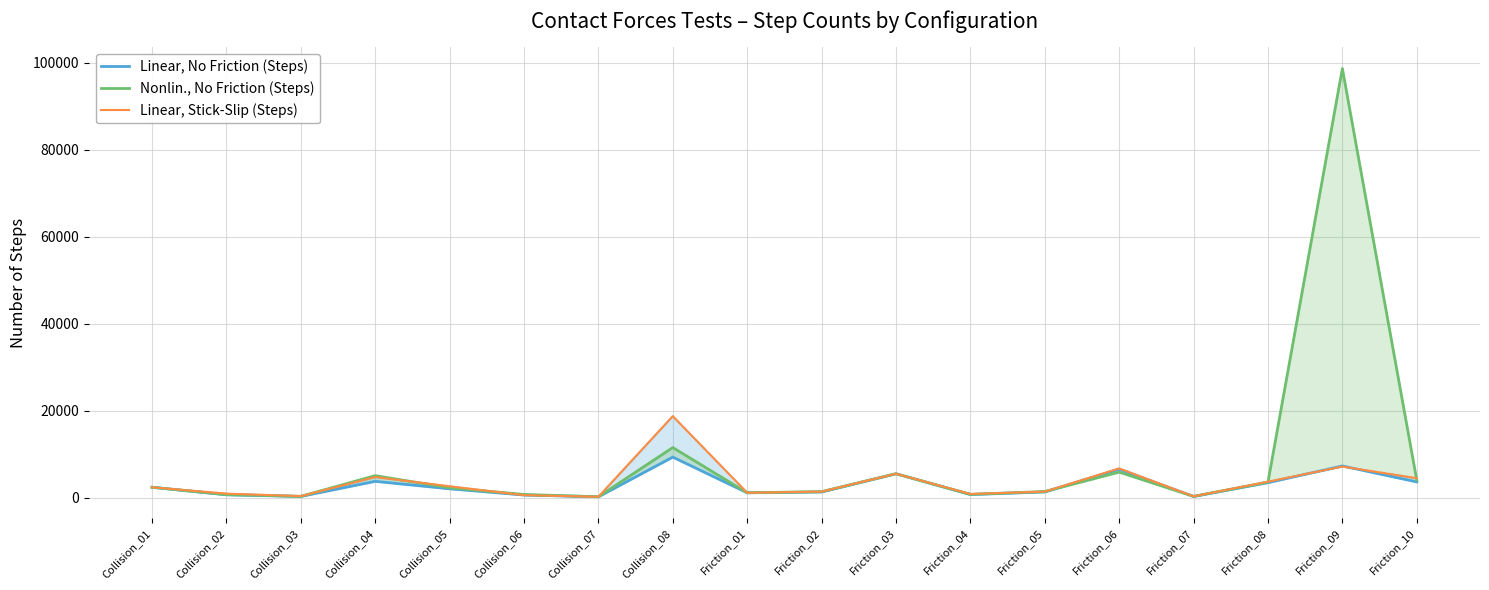

What is the label of the 17th point from the right?

Collision_02